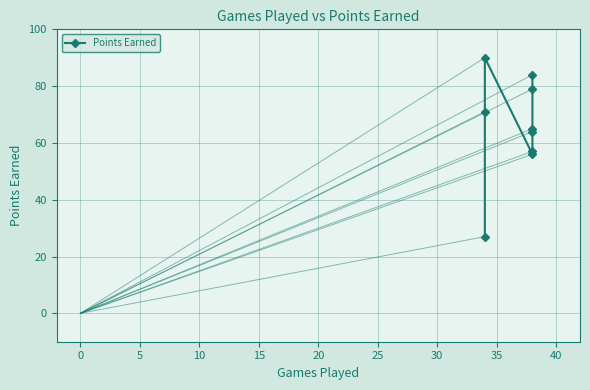

Is it true that the value at 35 is 145?

False